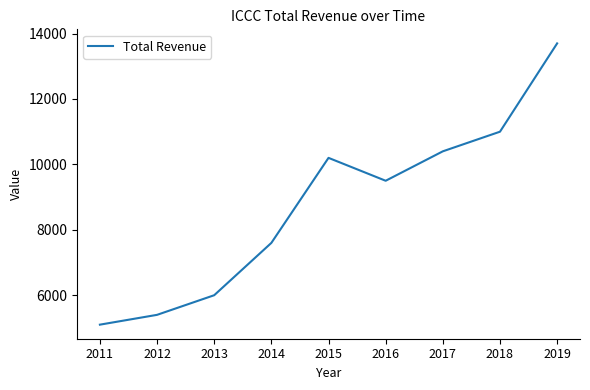

What is the approximate value at 2014, to the nearest 50?

7600